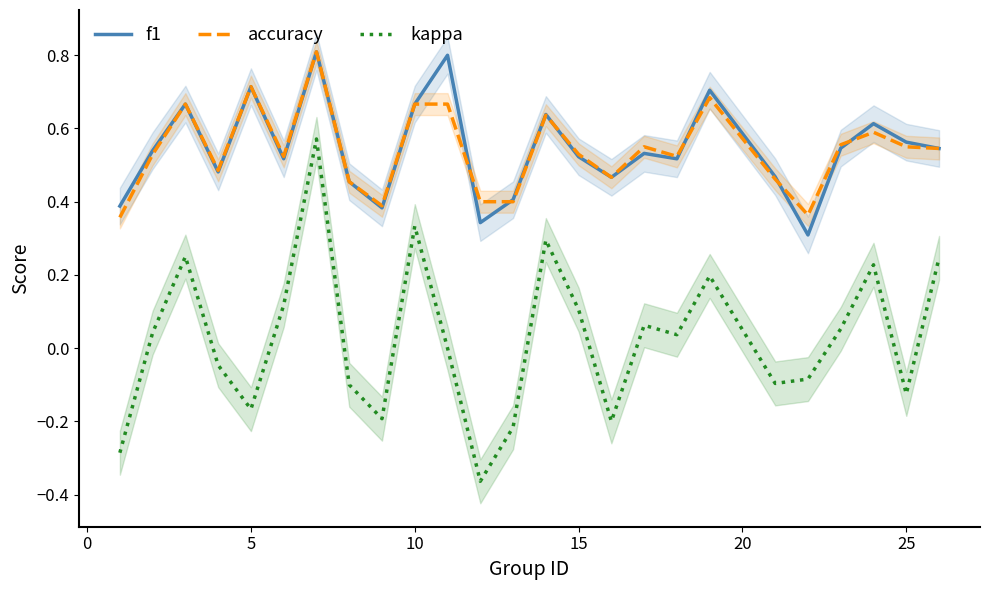

True or false: kappa and f1 cross at least once.

False